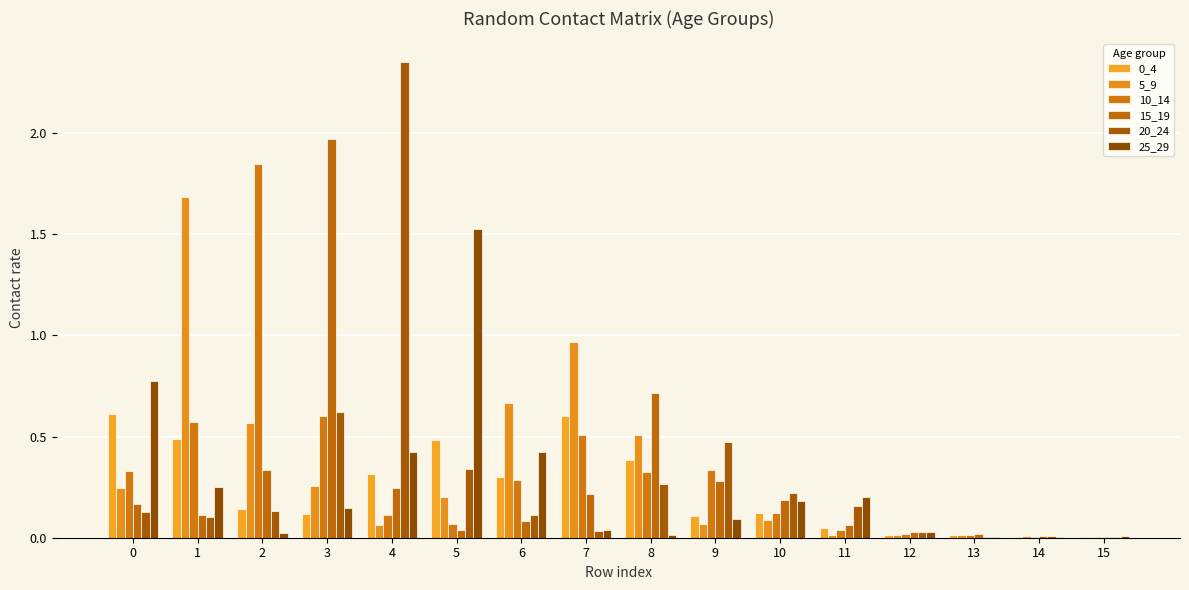

What is the greatest value displayed?

2.4